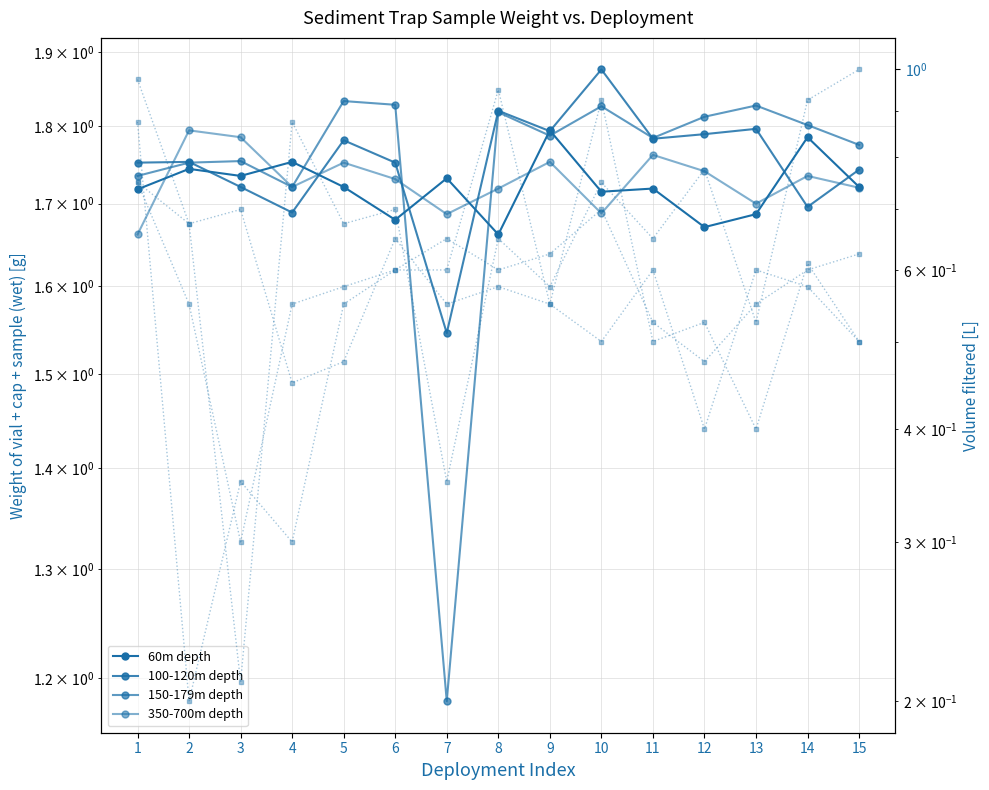

What is the maximum value for 100-120m depth?

1.9